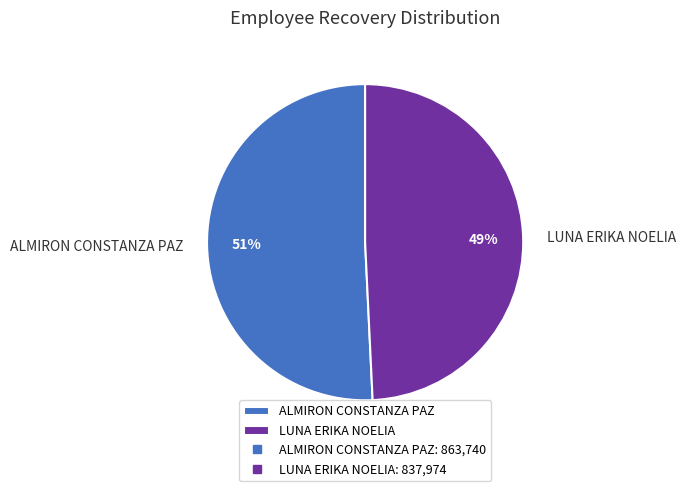

To the nearest percent, what is the difference between the largest and smallest slice percentages?

2%